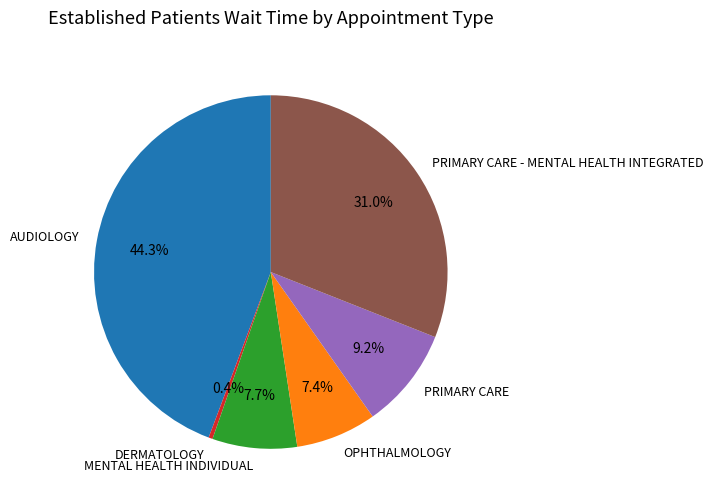

Is there any slice that represents more than half of the pie?

No